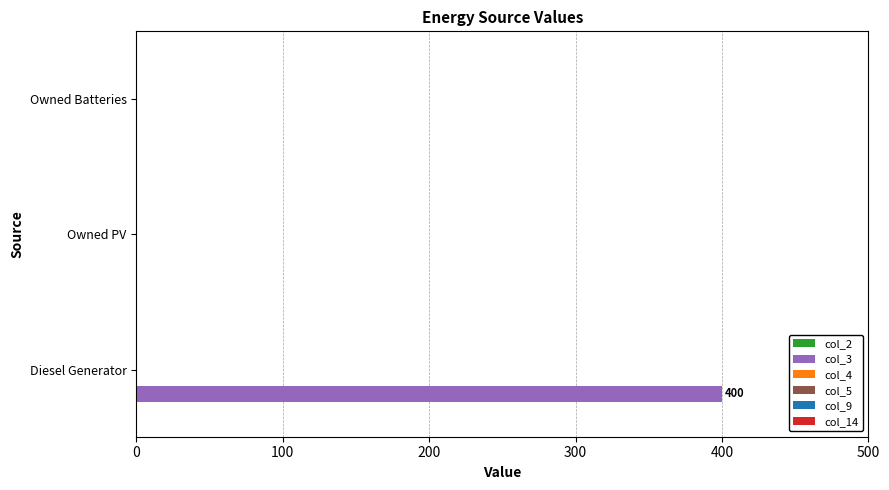

True or false: the data shows 86 at Diesel Generator.

False